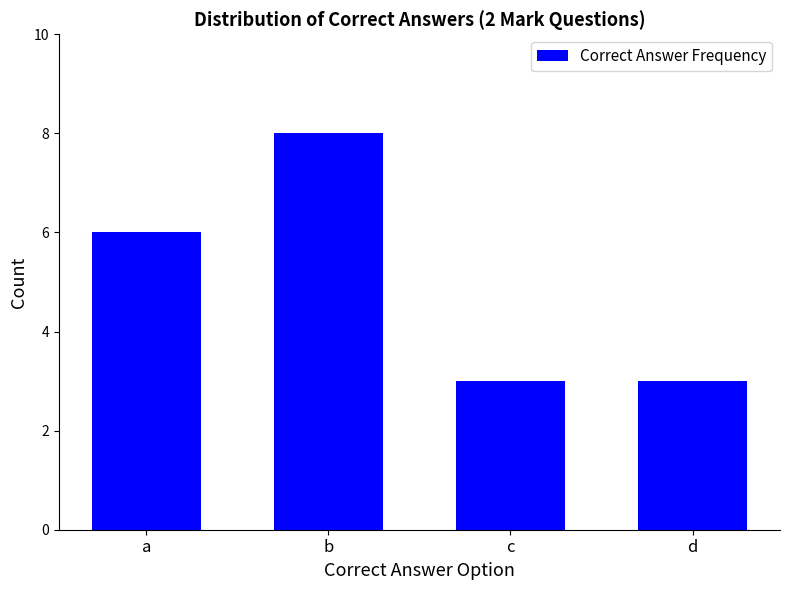

Which label corresponds to the largest value in the chart?

b